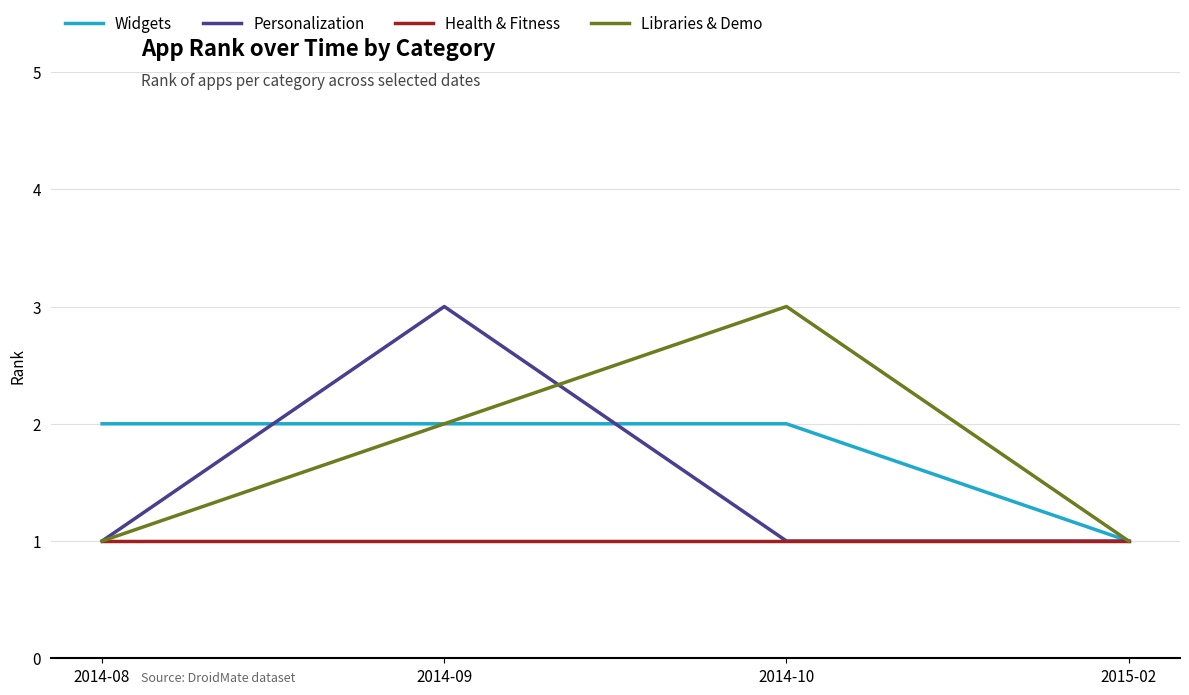

How many lines are shown in the chart?

4